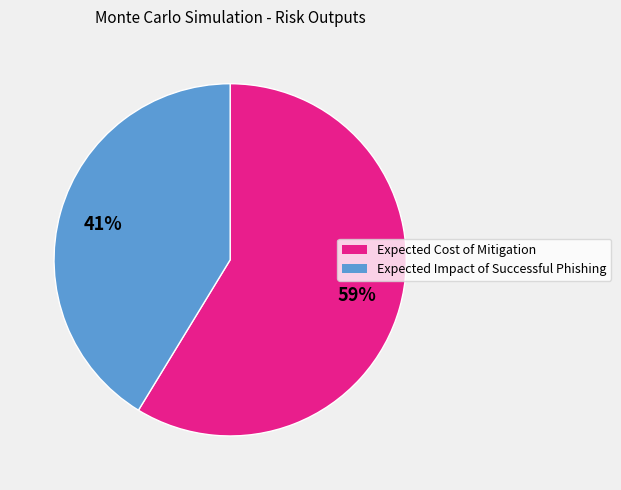

Is it true that Expected Impact of Successful Phishing is 31% of the pie?

False